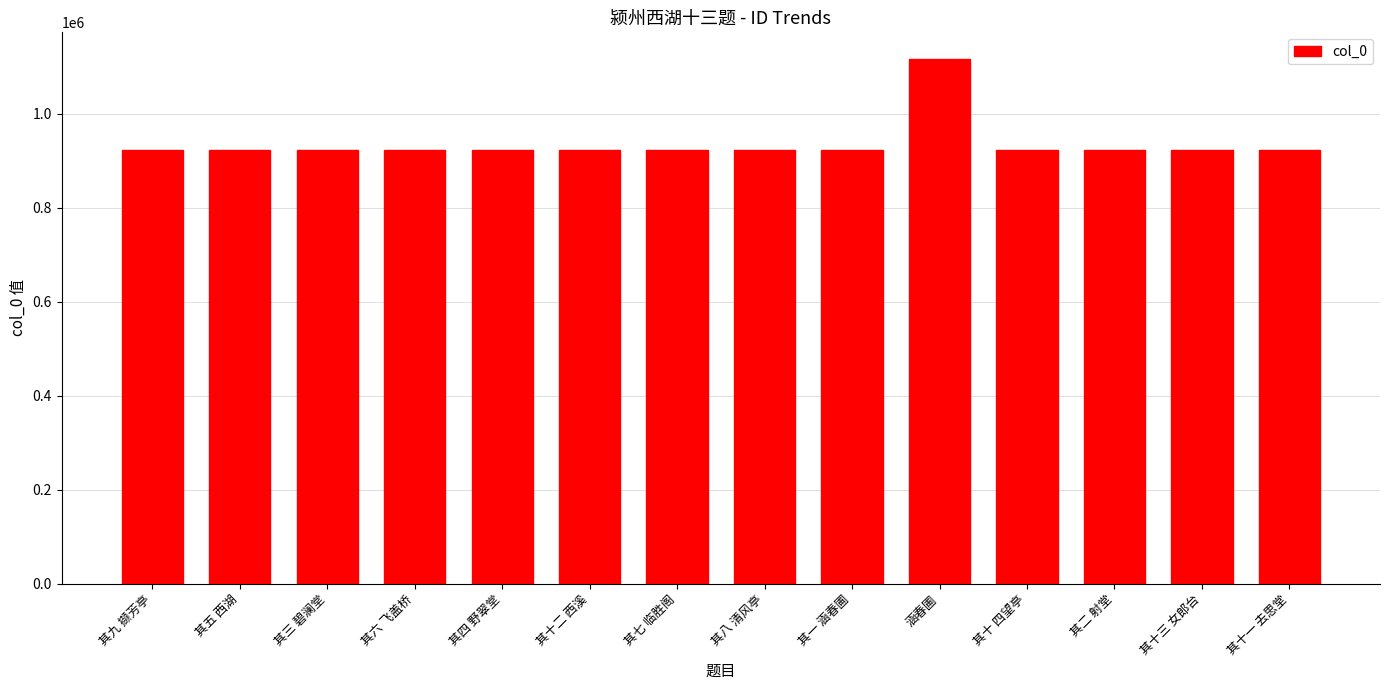

The value at 其三 碧澜堂 is 922847. True or false?

True